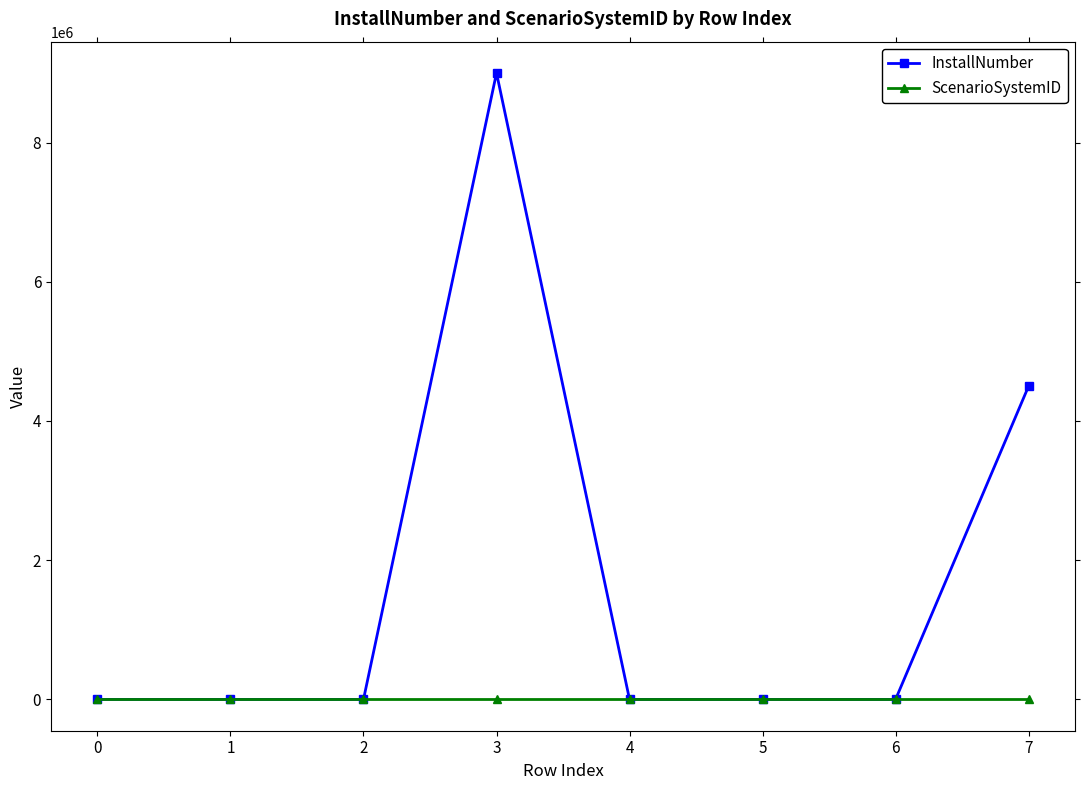

What is the value of the InstallNumber point at the 7th from the left?

1.0